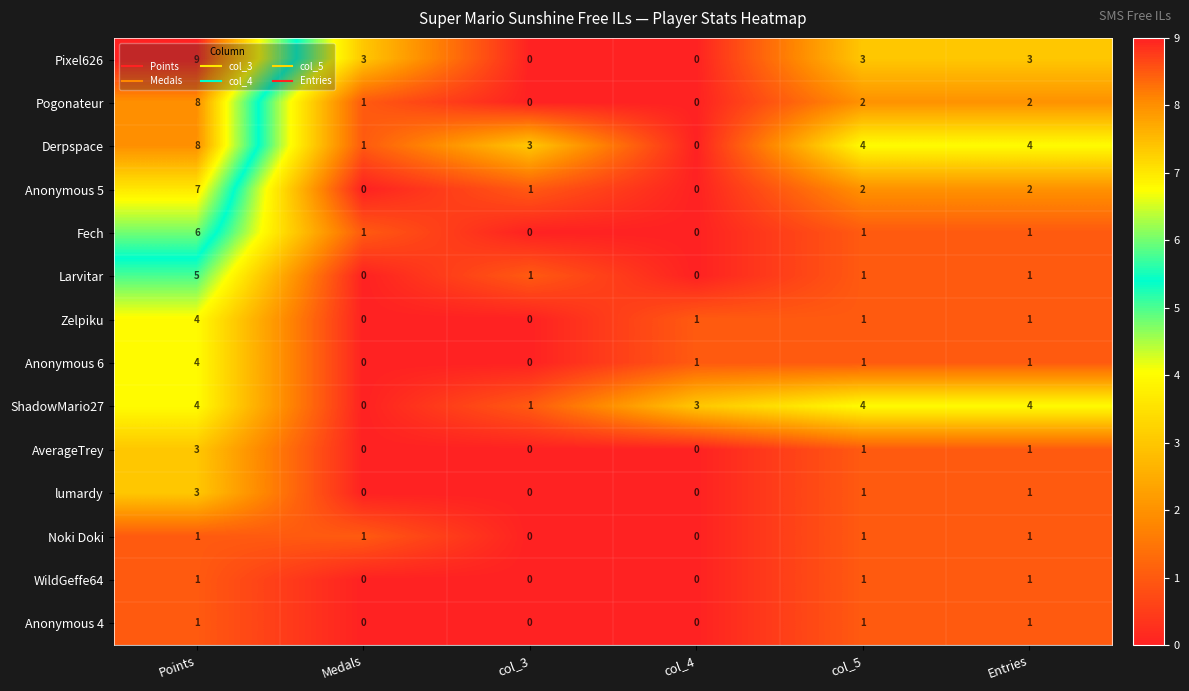

What is the spread (max minus min) of values at Points?

8